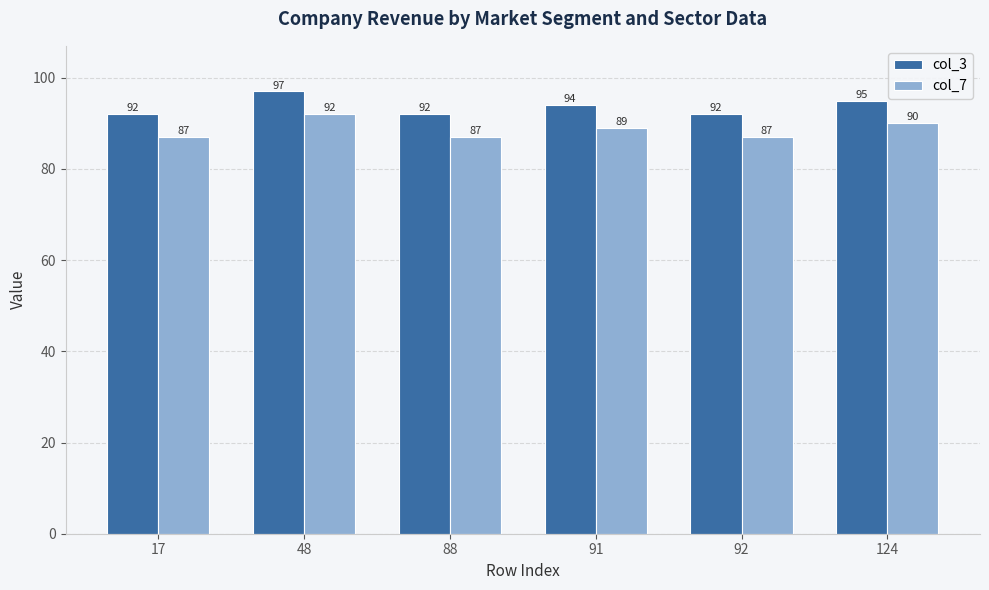

The col_3 series shows 148 at 92. True or false?

False